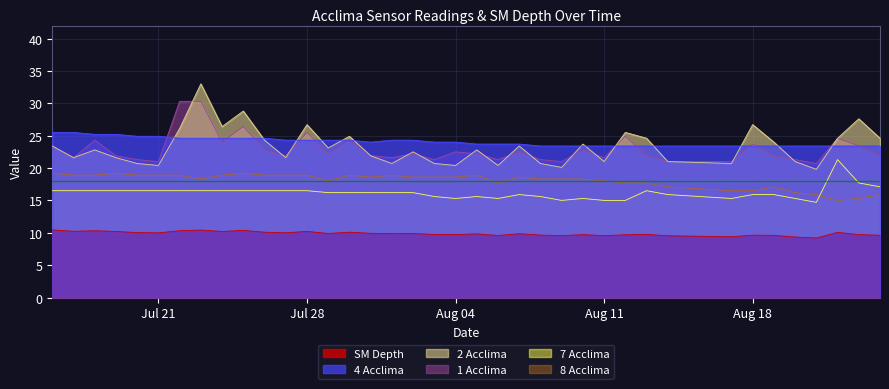

What are all the series names shown in the legend?

SM Depth, 4 Acclima, 2 Acclima, 1 Acclima, 7 Acclima, 8 Acclima